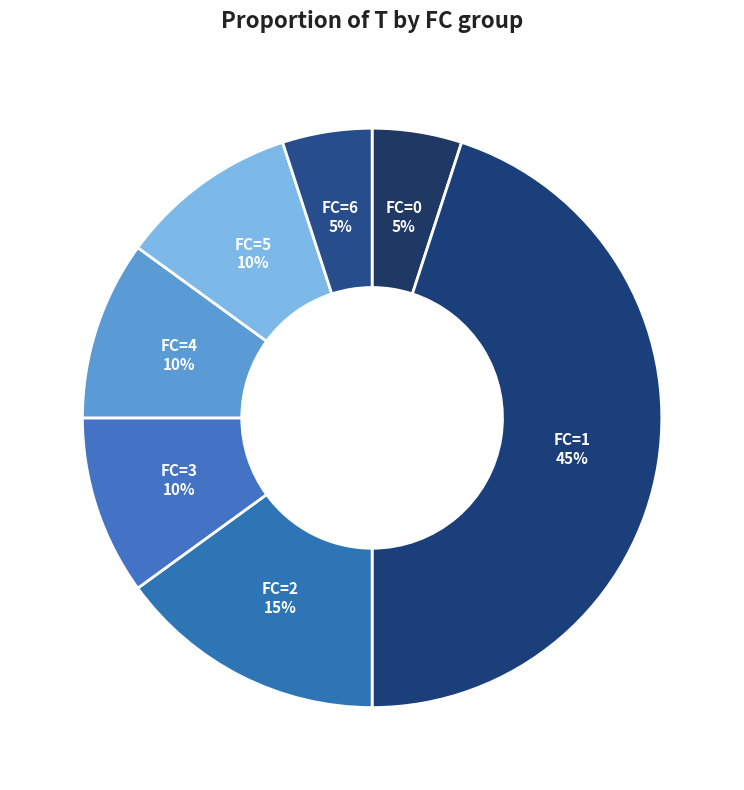

To the nearest percent, what portion does FC=3 represent?

10%